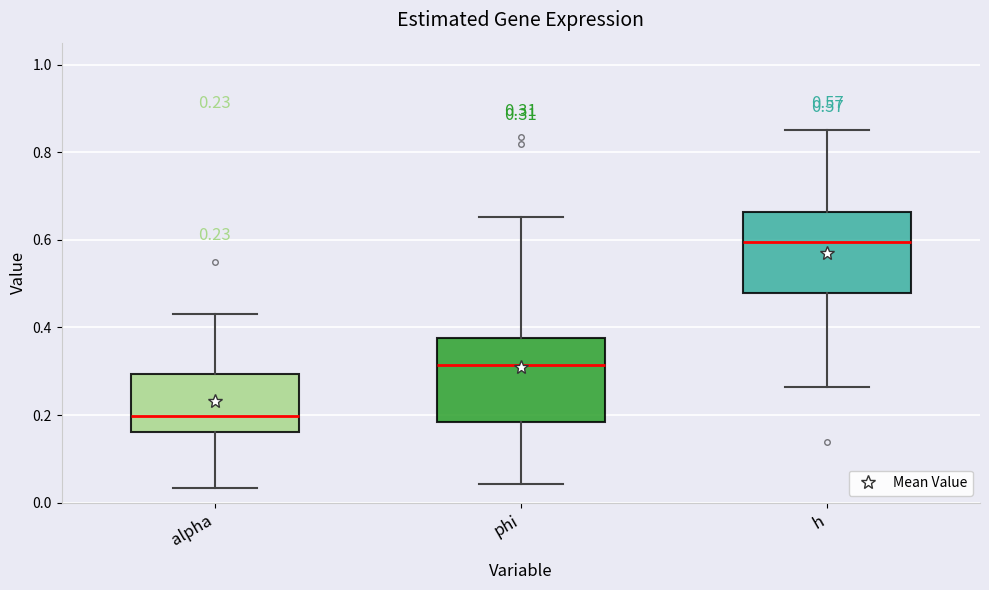

Which box has the lowest median line?

alpha